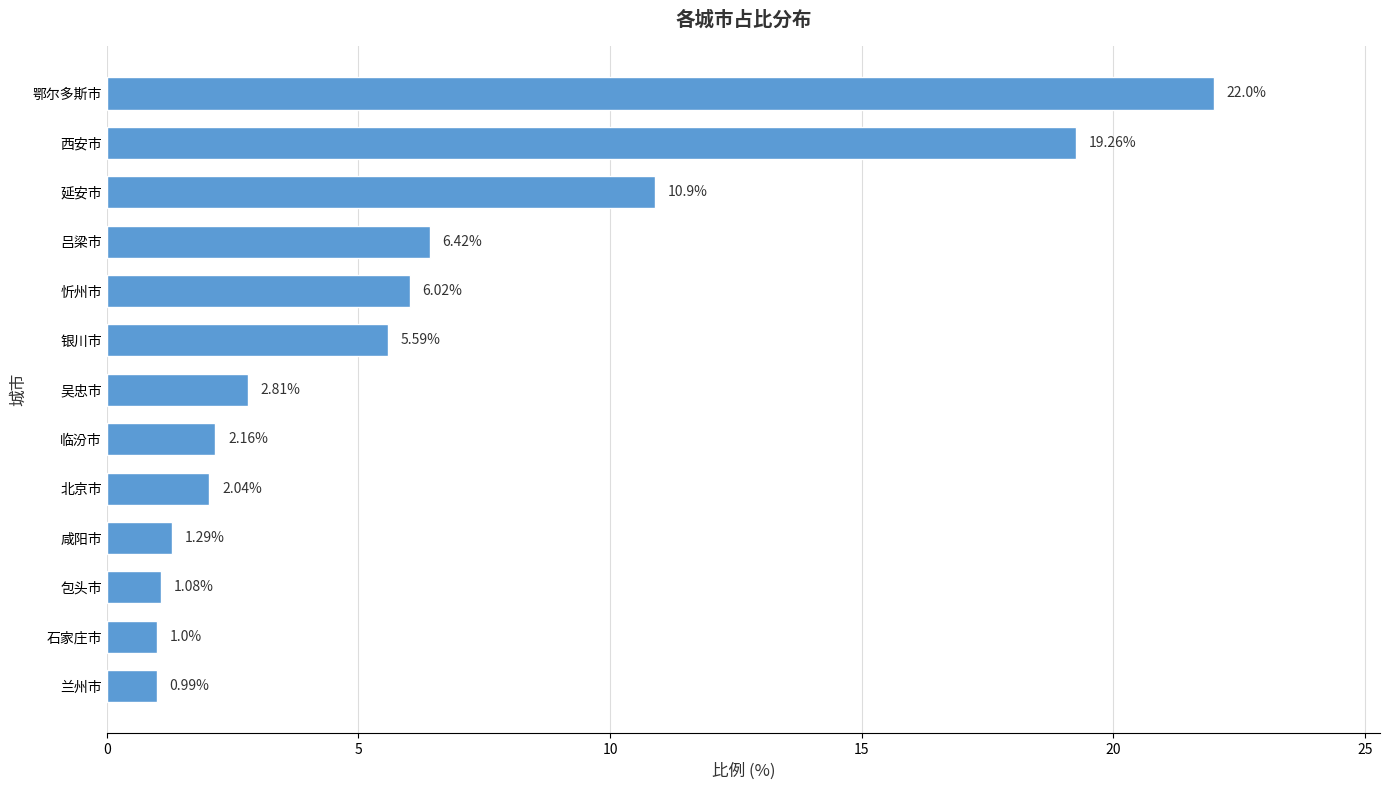

What is the maximum value shown in the chart?

22.0